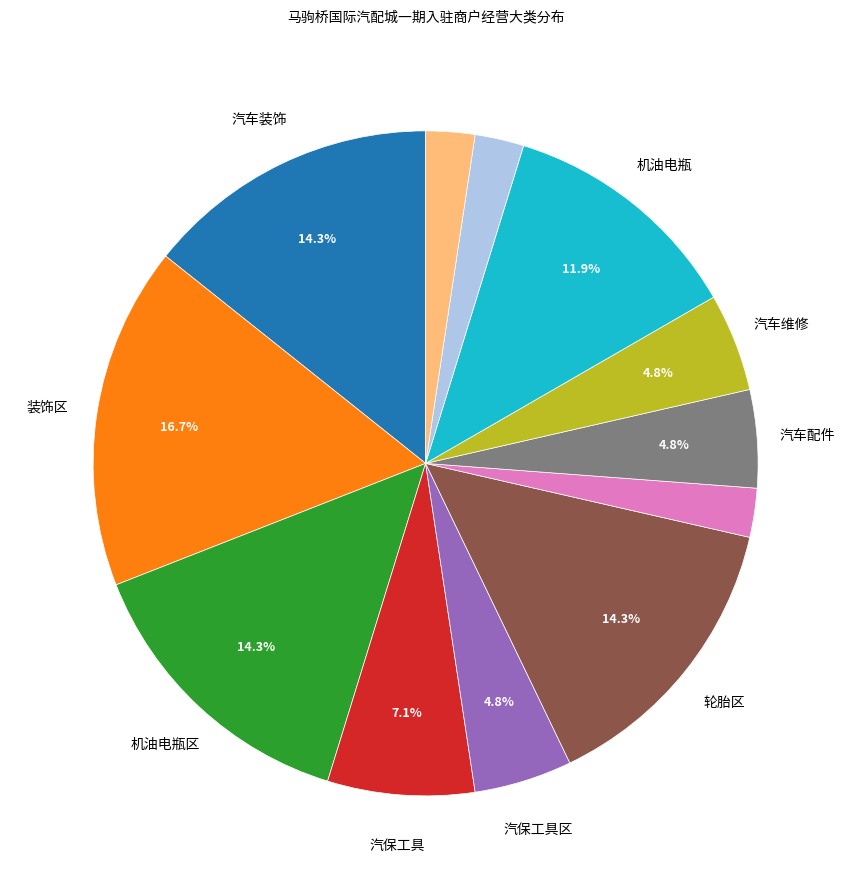

Is there a majority slice in this chart?

No